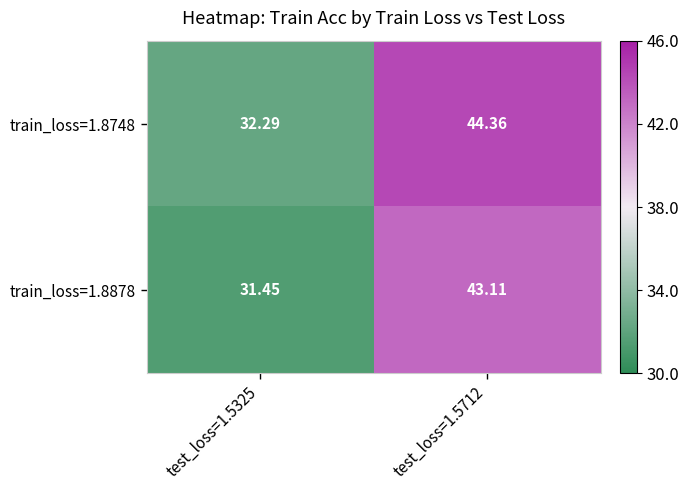

Is the value of train_loss=1.8748 at test_loss=1.5325 greater than the value of train_loss=1.8878 at test_loss=1.5712?

No